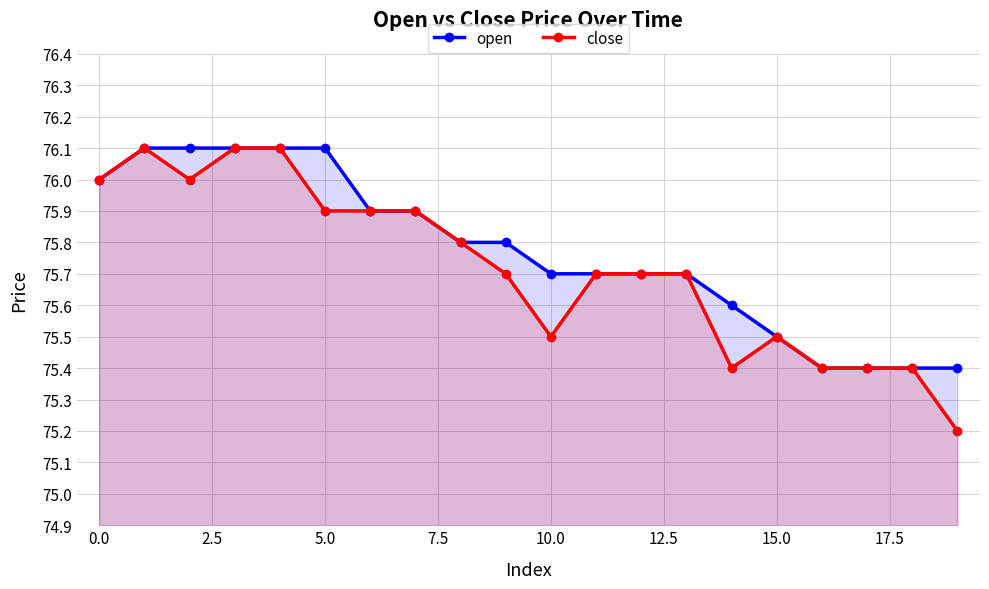

Reading left to right, extract all data points from this chart.

open: 76.0	76.1	76.1	76.1	76.1	76.1	75.9	75.9	75.8	75.8	75.7	75.7	75.7	75.7	75.6	75.5	75.4	75.4	75.4	75.4
close: 76.0	76.1	76.0	76.1	76.1	75.9	75.9	75.9	75.8	75.7	75.5	75.7	75.7	75.7	75.4	75.5	75.4	75.4	75.4	75.2